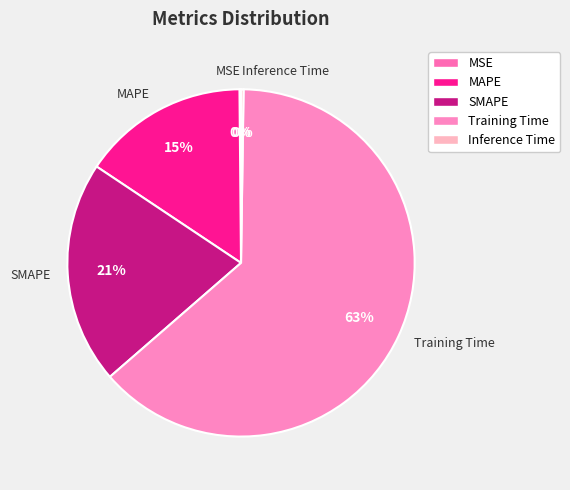

Which has a higher value, SMAPE or Training Time?

Training Time